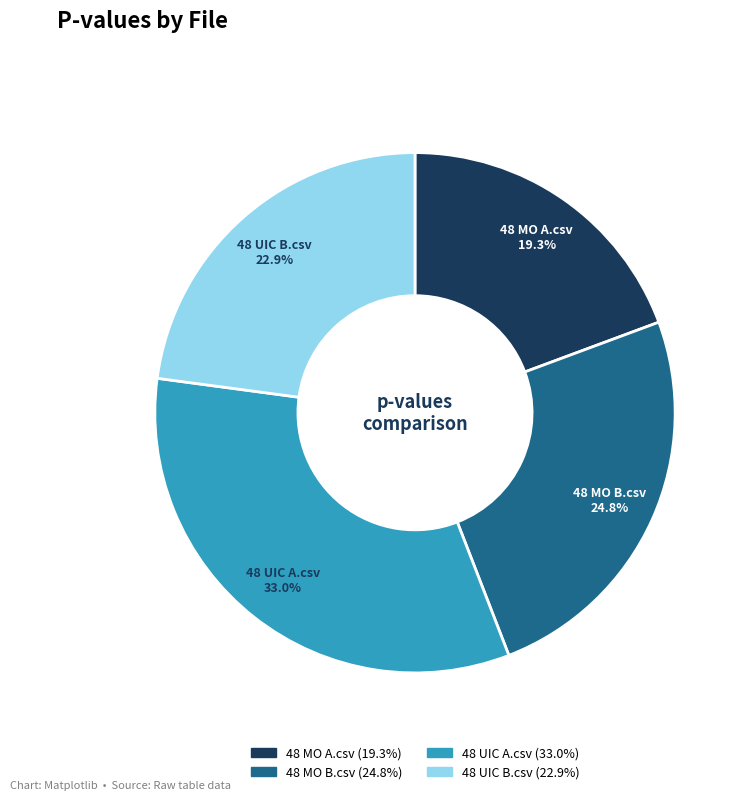

To the nearest percent, what is the average slice percentage?

25%